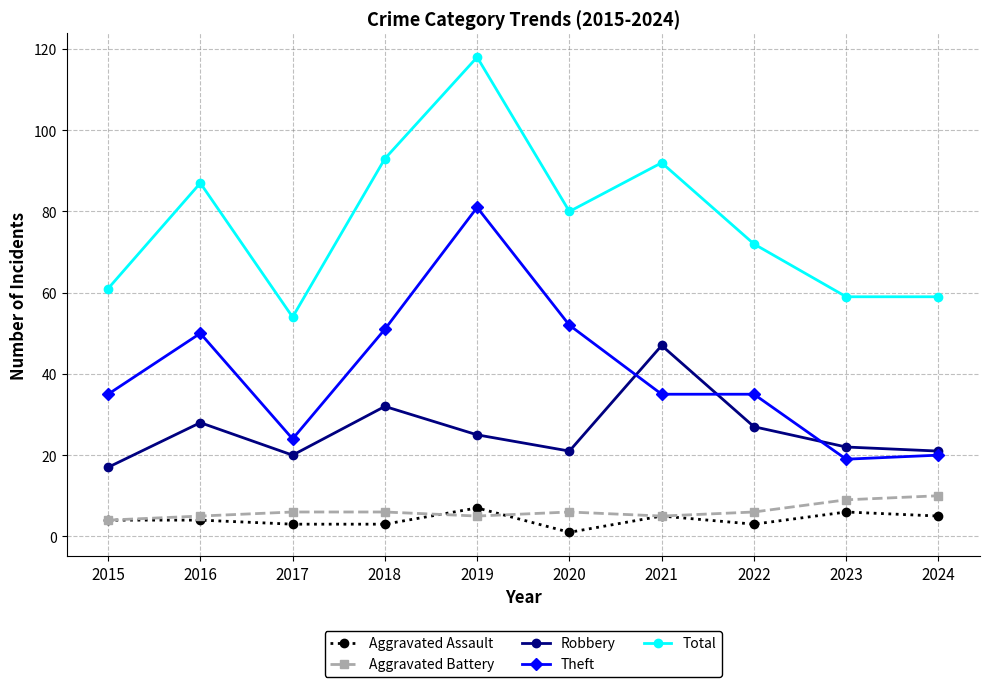

Does the chart display data point markers on the line(s)?

Yes